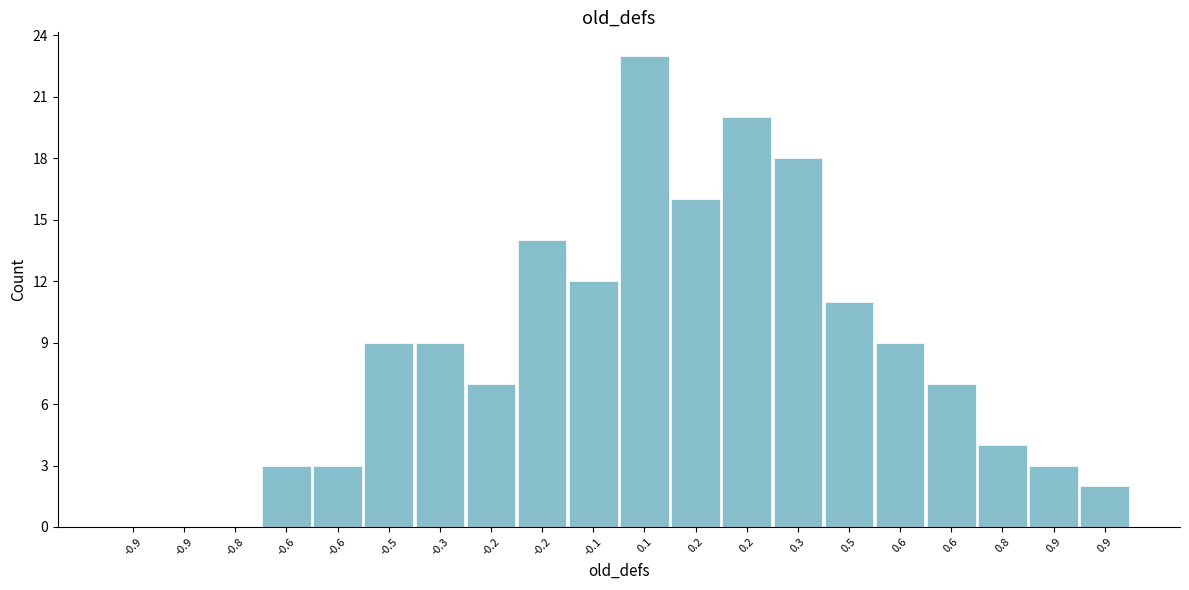

Count the number of data series in this chart.

1